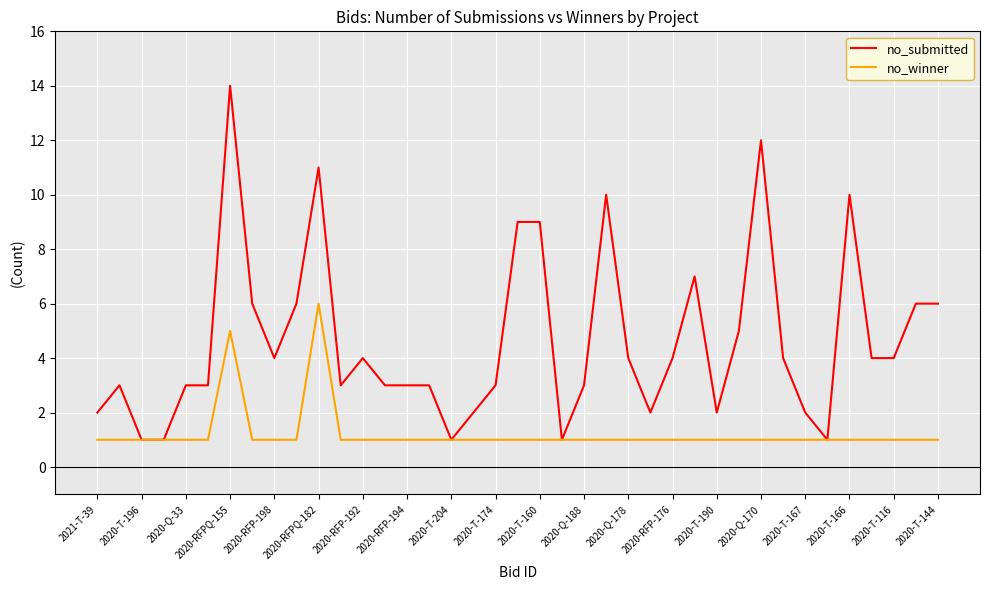

Which series has the largest range (max minus min)?

no_submitted